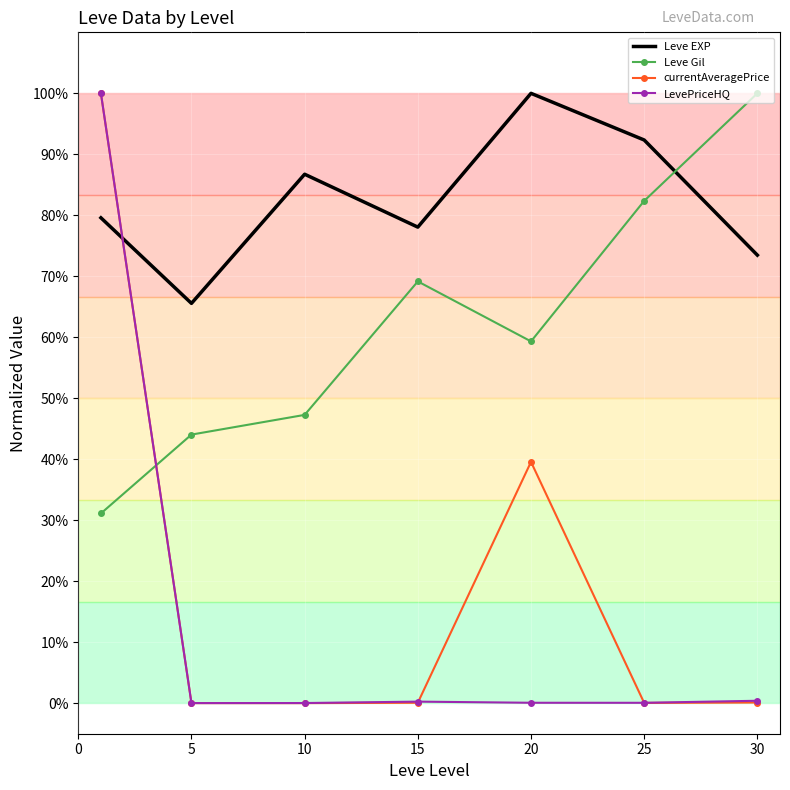

How many interior local peaks does the LevePriceHQ series have?

1